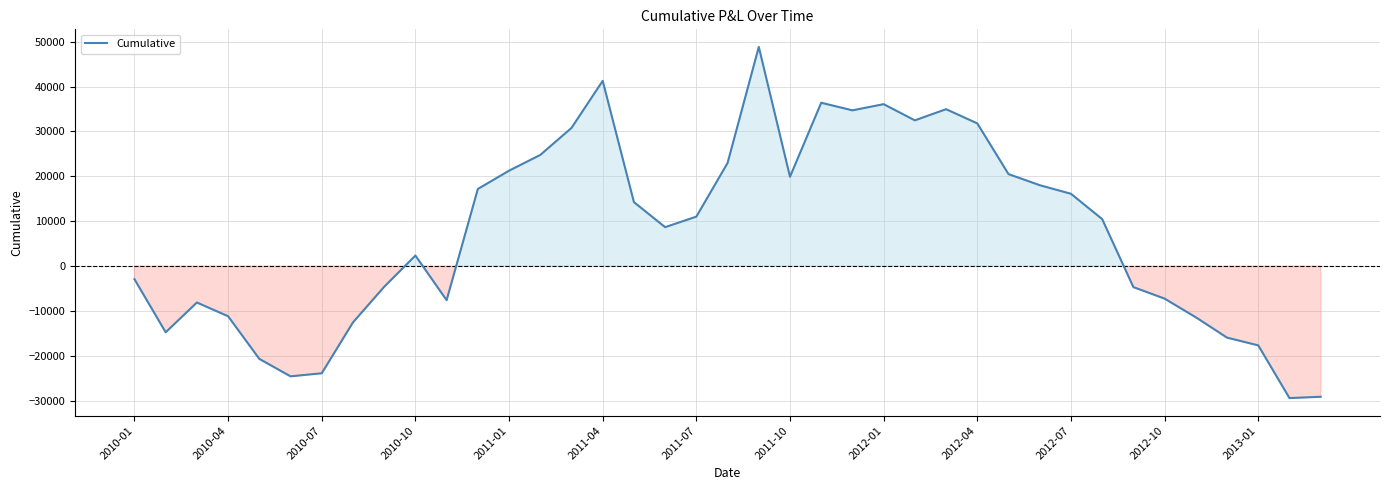

How many lines are shown in the chart?

1